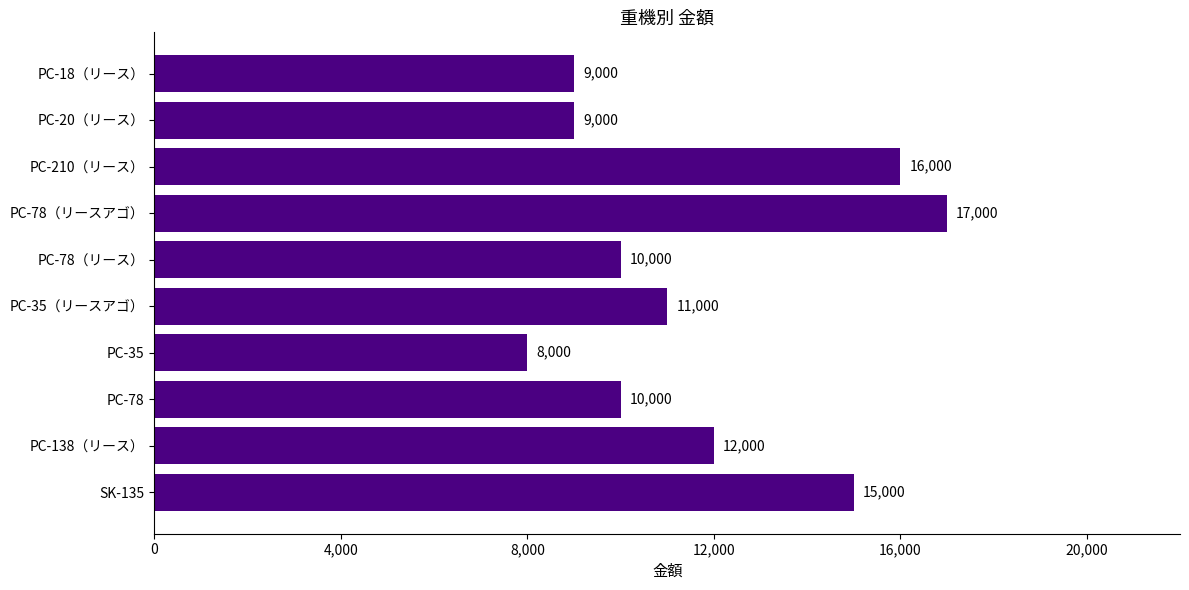

Approximately how many times larger is the value at PC-78（リース） compared to SK-135?

0.7